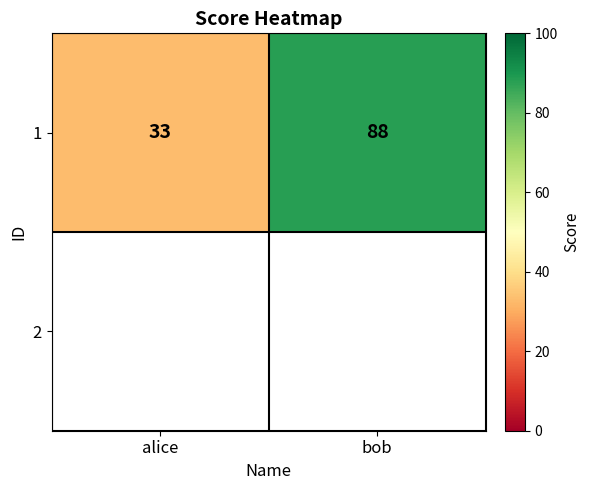

At which label is the value closest to 60?

alice